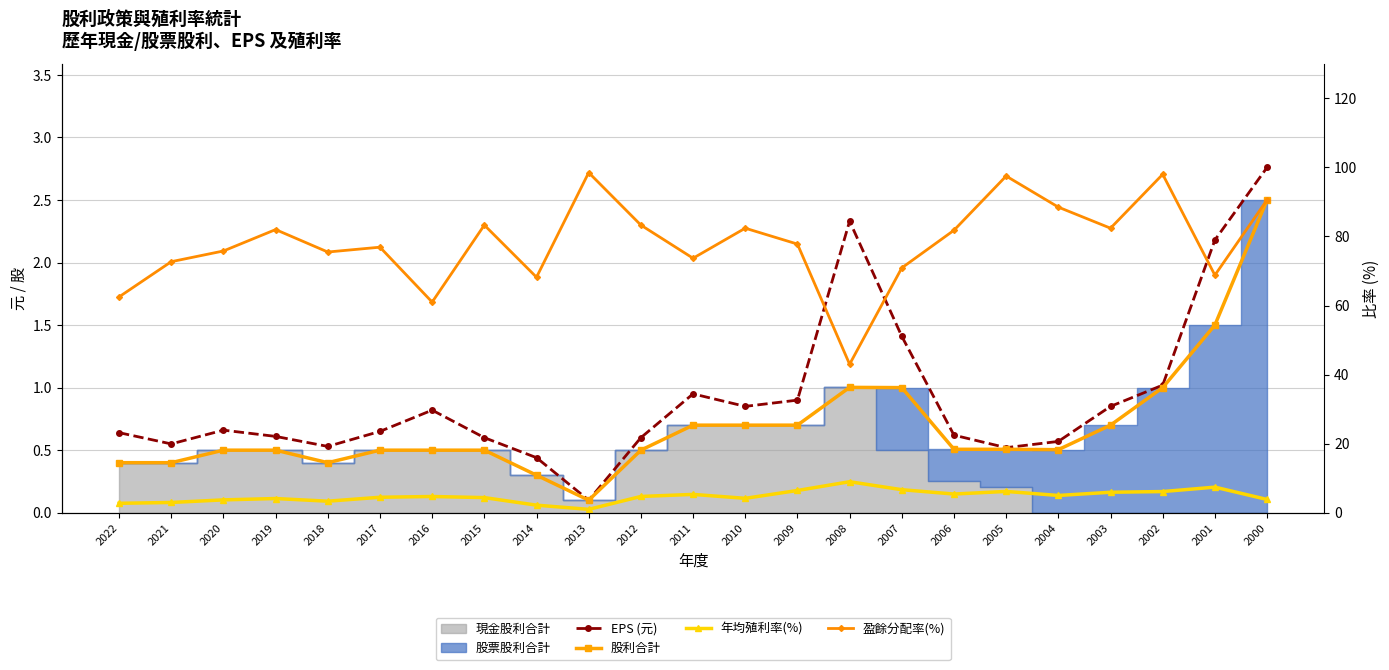

Is the value of 股利合計 at 2010 greater than the value of EPS (元) at 2018?

Yes